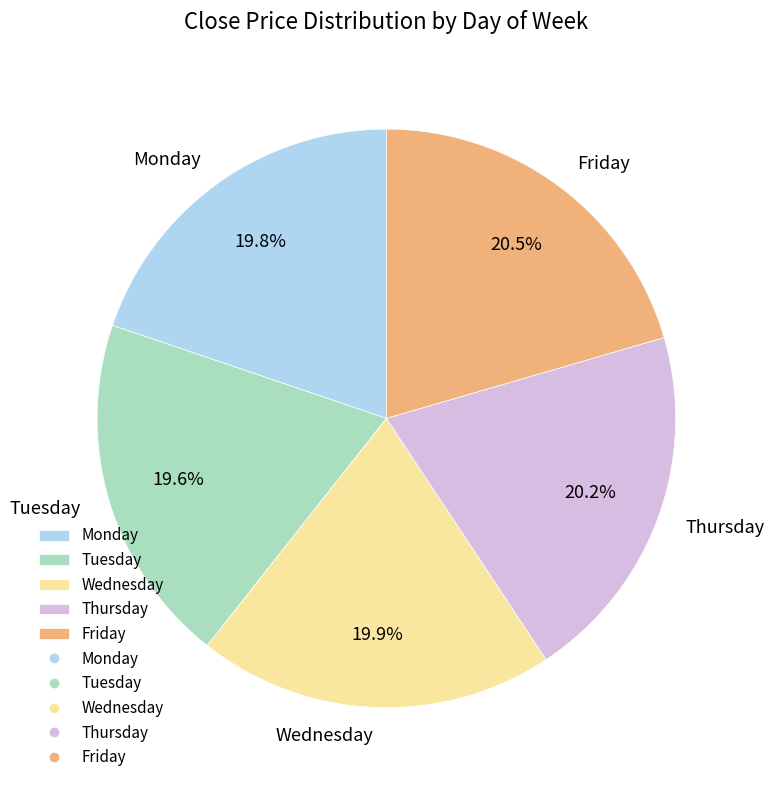

To the nearest percent, what is the combined percentage of Friday and Wednesday?

40%